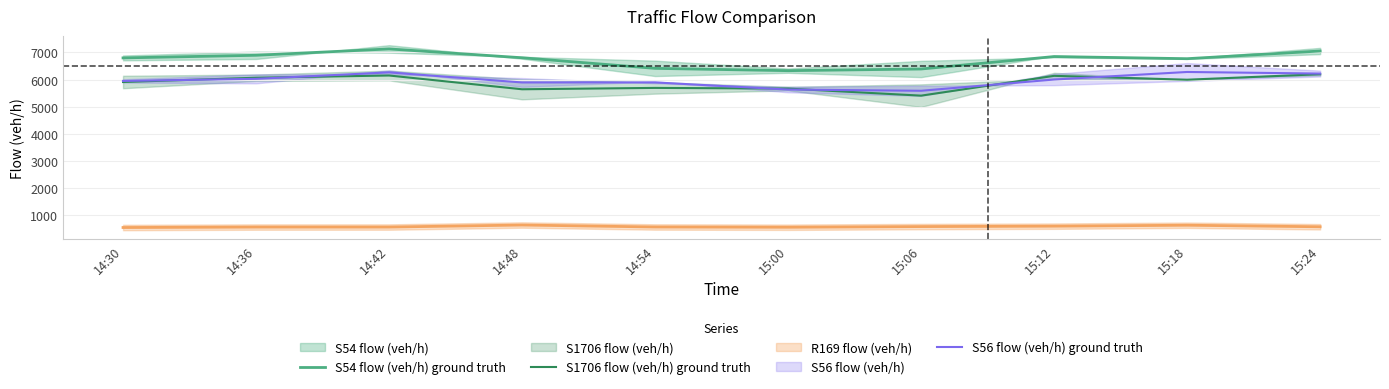

Where is S56 flow (veh/h) ground truth nearest to the value 5933?

14:30